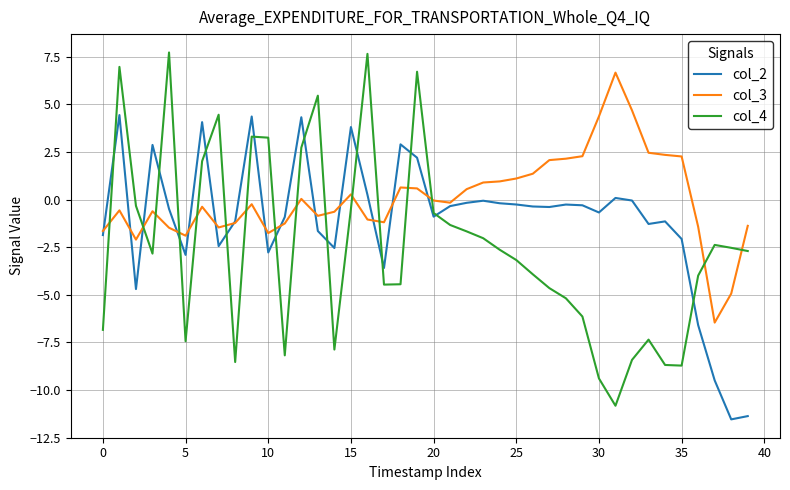

Which series has the largest total across all categories?

col_3